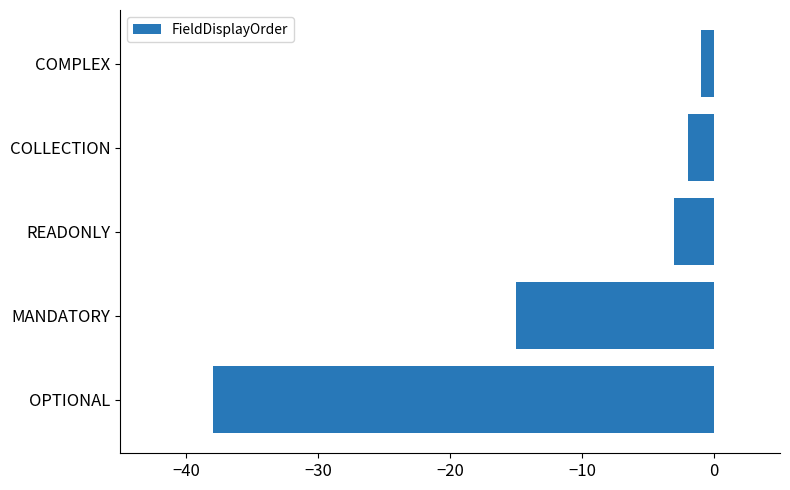

Is it true that the value at MANDATORY is -15?

True